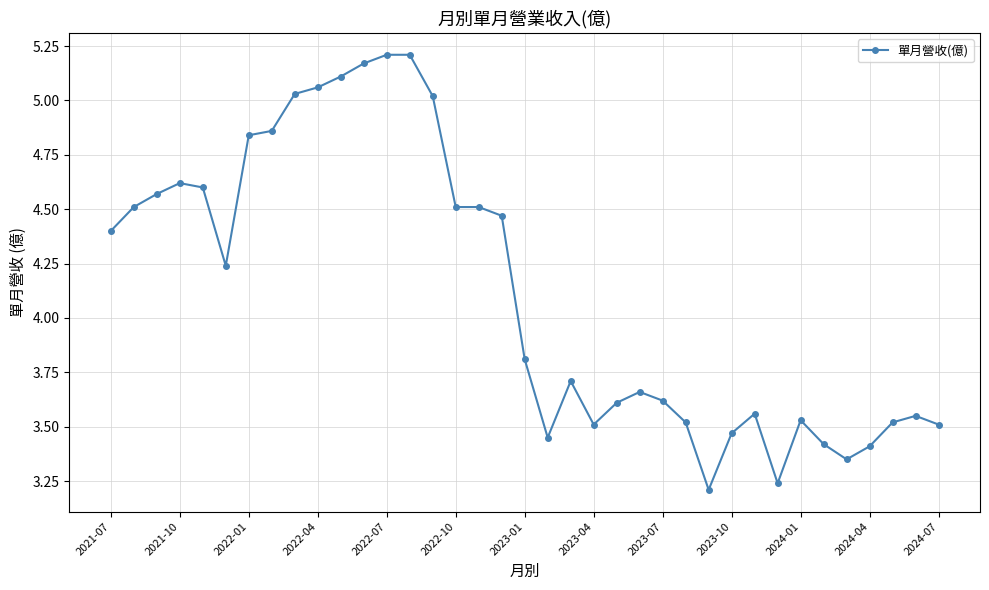

What is the difference between the maximum and minimum values?

2.0